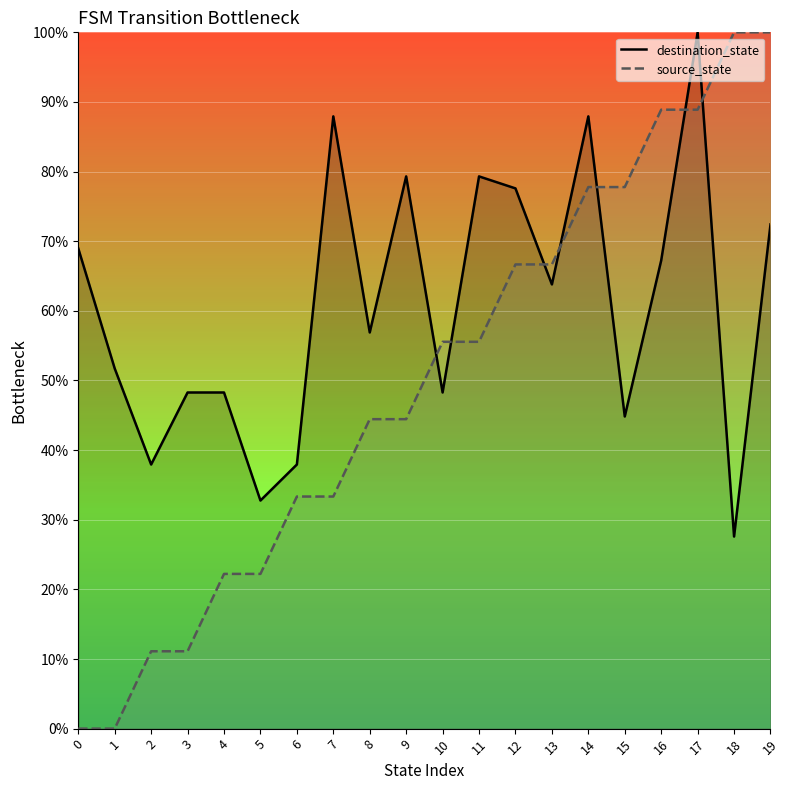

At how many categories does at least one series exceed 24?

20